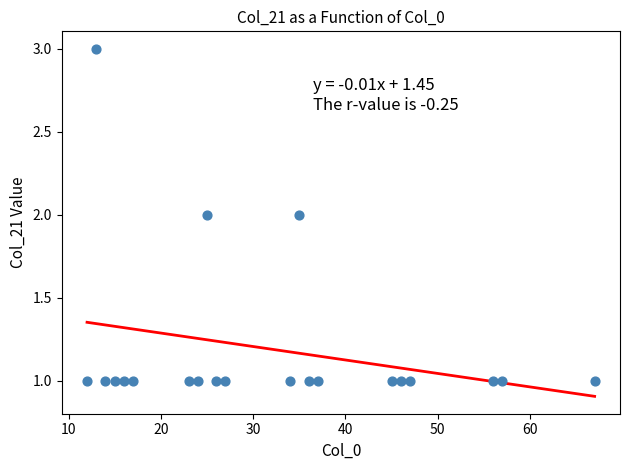

What is the range of X values (max minus min)?

55